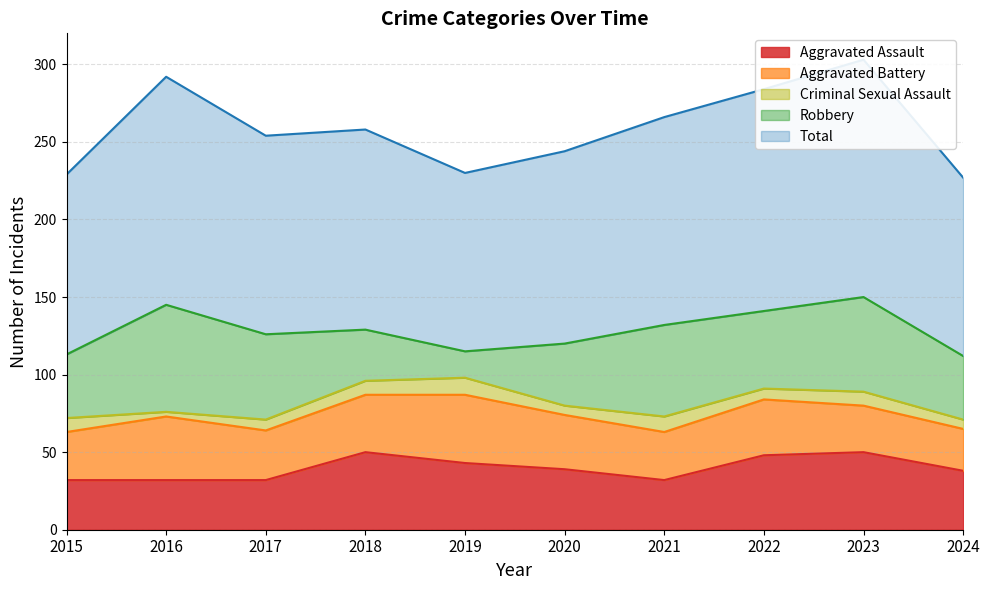

Which label corresponds to the largest value in the chart?

2023